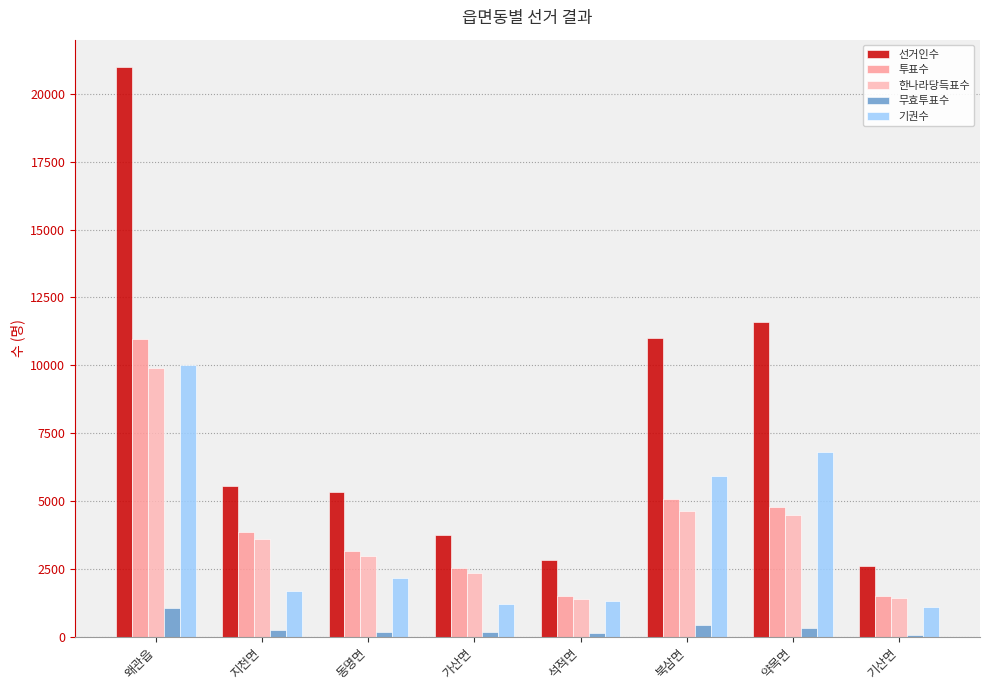

What is the difference between the 한나라당득표수 values at 약목면 and 지천면?

861